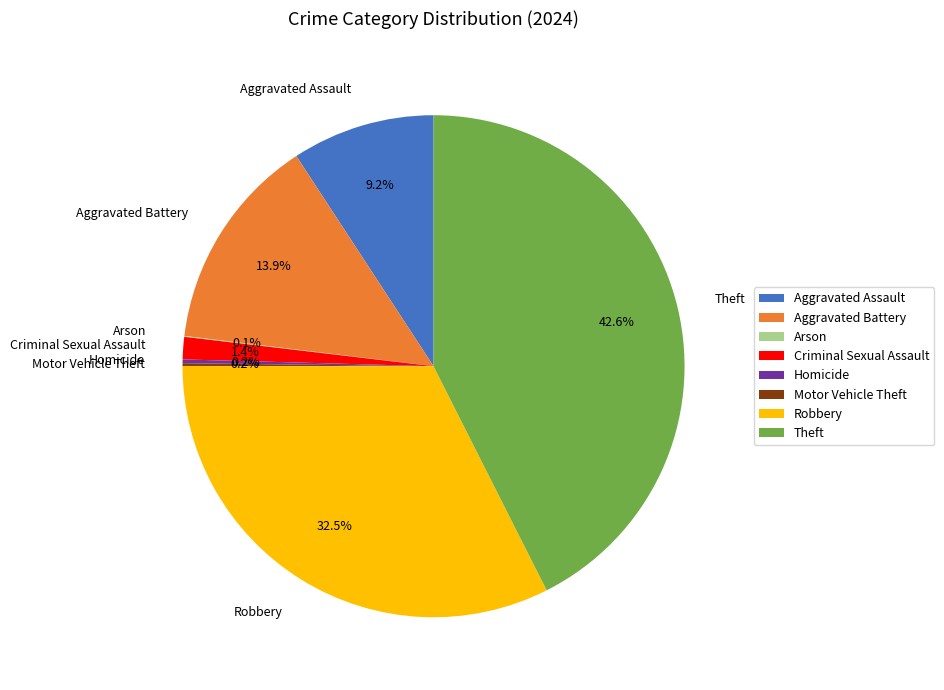

To the nearest percent, what percentage of the pie is Theft?

43%